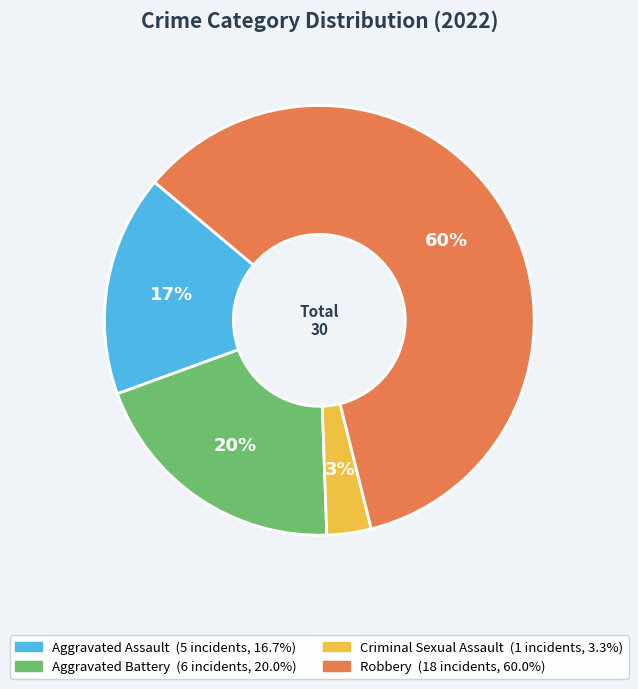

Which has a higher value, Aggravated Battery or Aggravated Assault?

Aggravated Battery